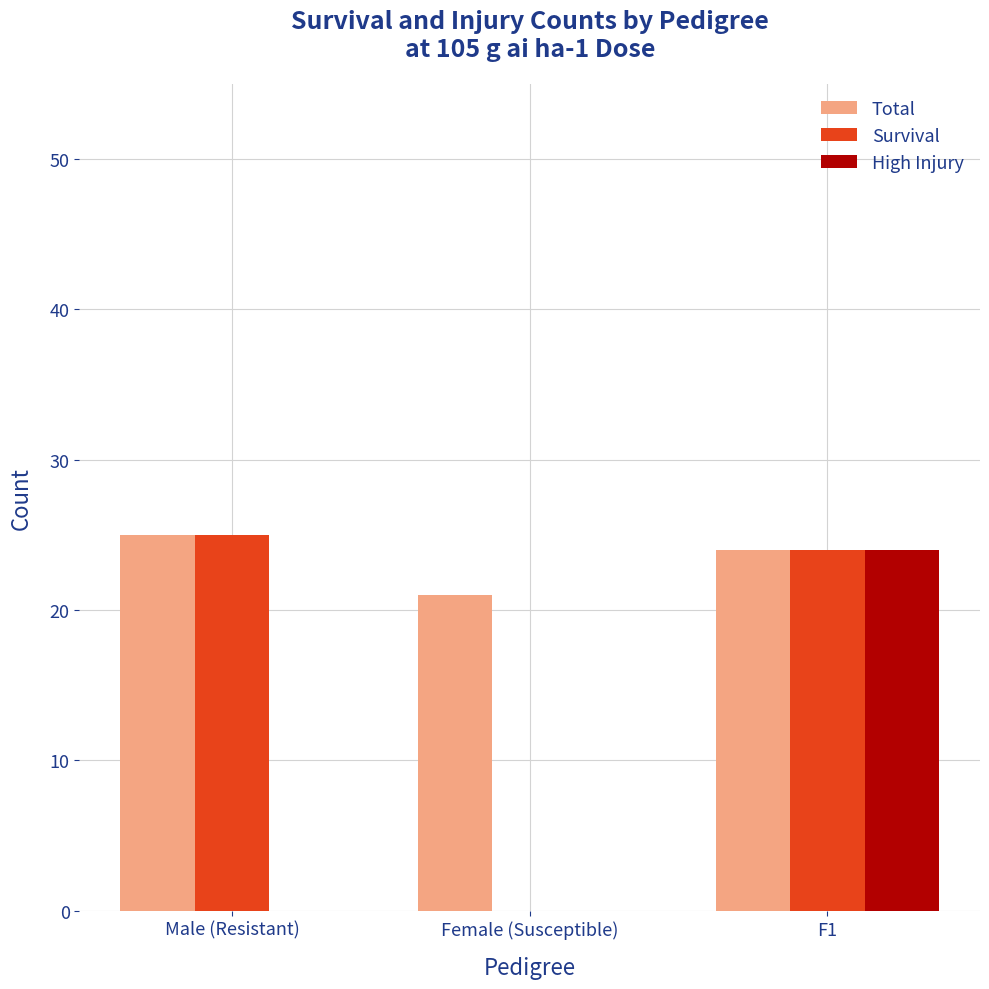

What is the sum of the Survival values at F1 and Female (Susceptible)?

24